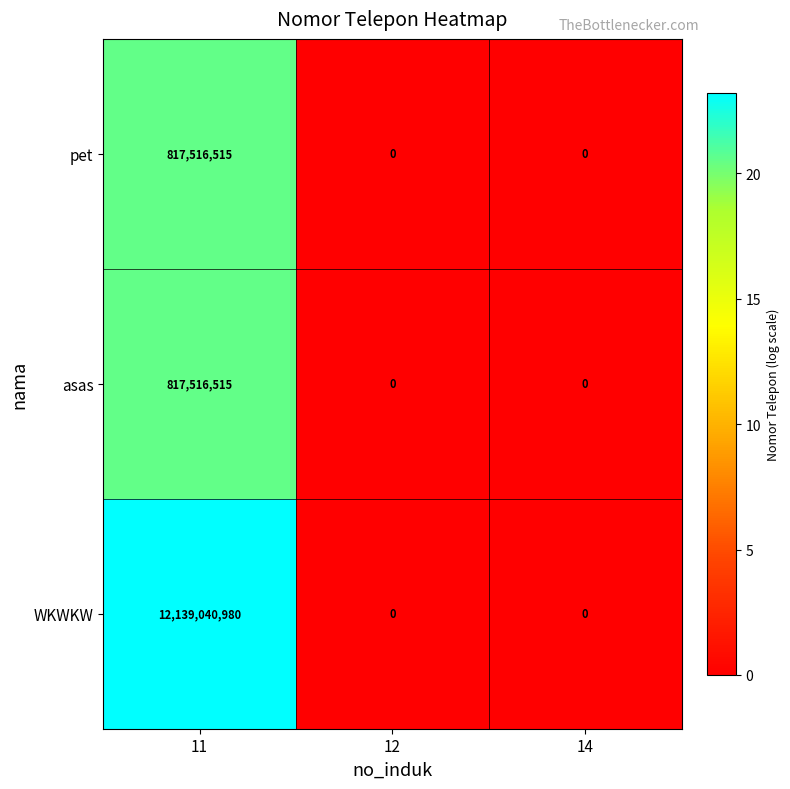

How many data points does each series have?

3